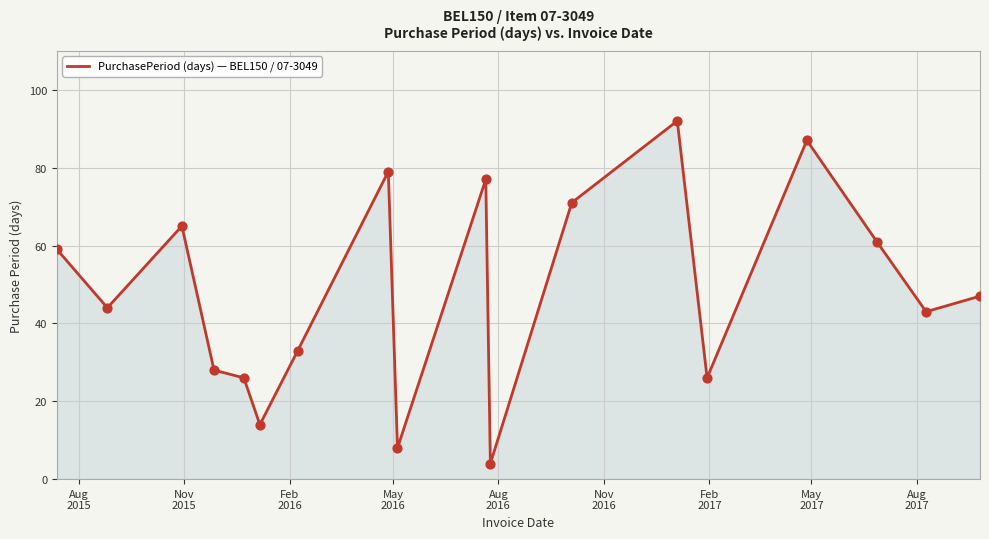

What is the minimum value shown in the chart?

4